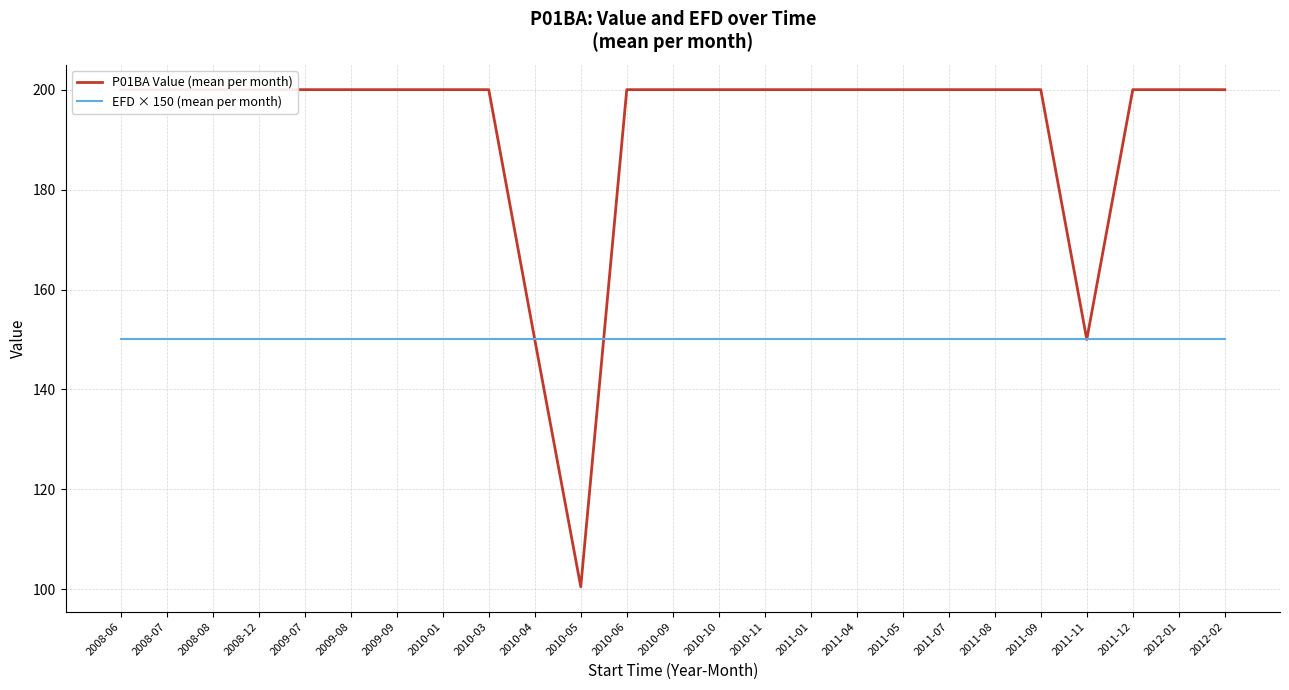

What is the difference between the second highest and minimum values in the P01BA Value (mean per month) series?

99.5